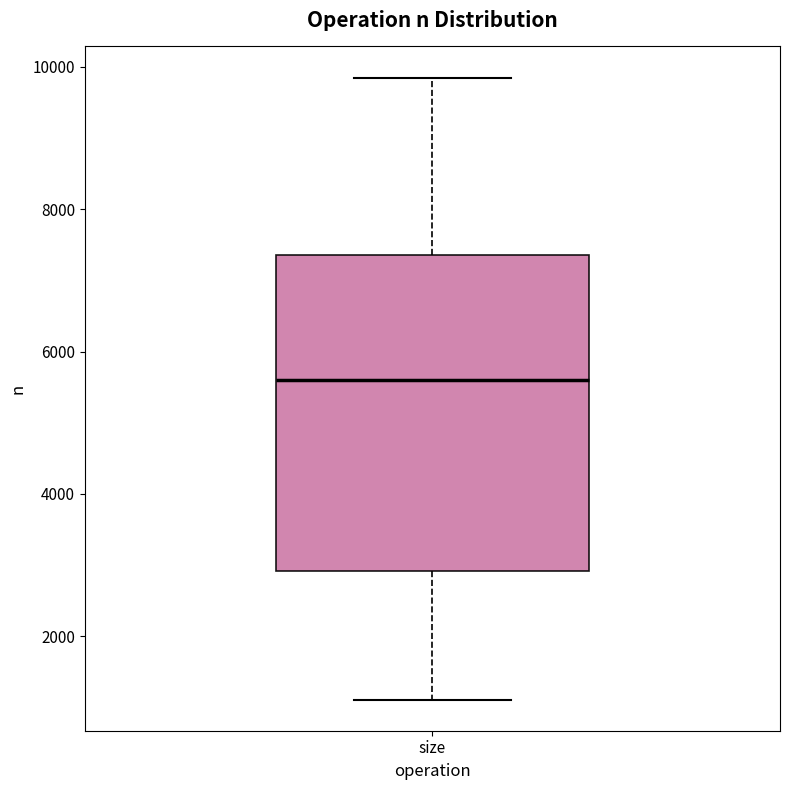

Transcribe this box plot: give where the median line is, the range the box spans, and where the two whiskers end, as read against the y-axis. The values are not printed on the chart, so give them approximately, as read against the axis.

median 5600, box 3000 to 7400, whiskers 1200 to 9800